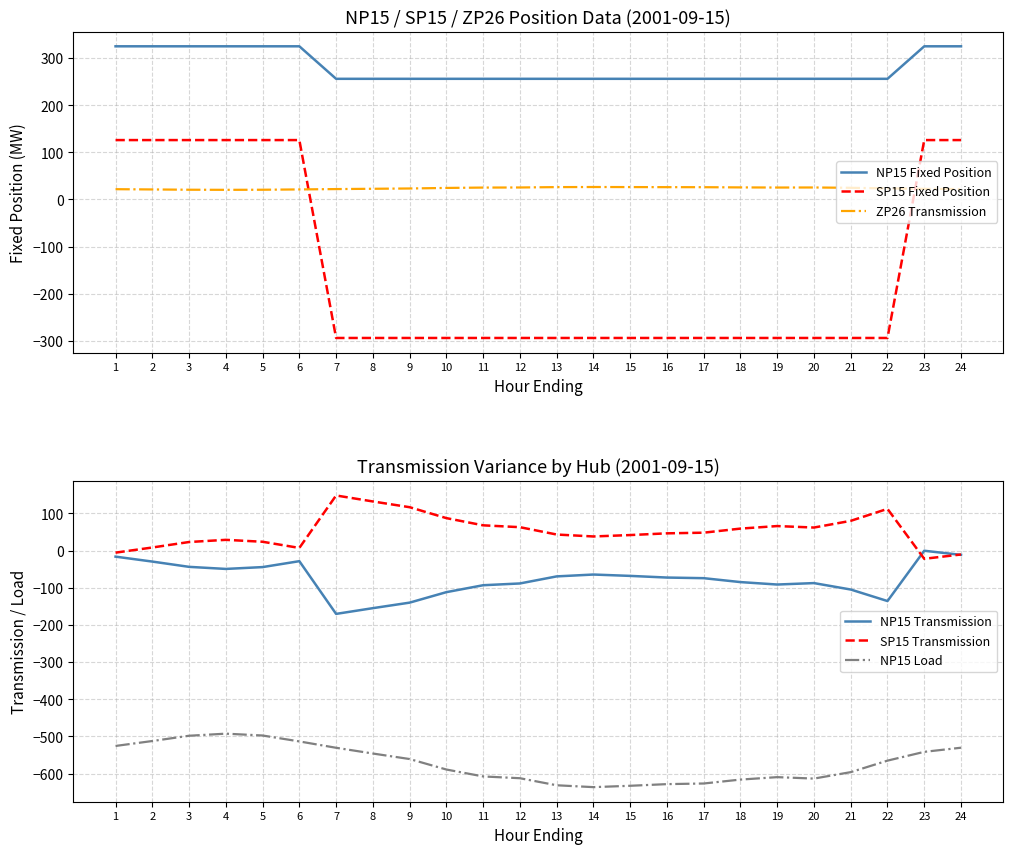

Between 22 and 4, which is larger?

4